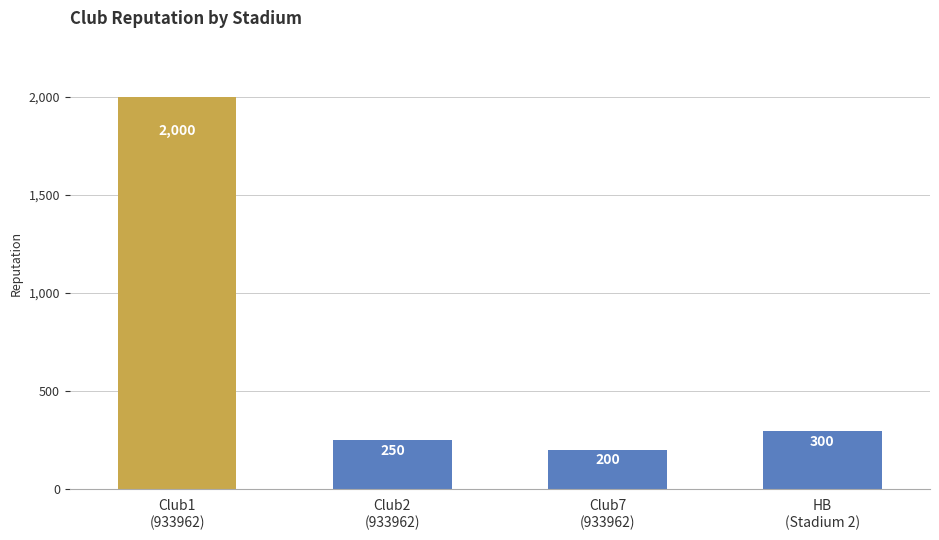

What is the change in value from Club1
(933962) to HB
(Stadium 2)?

-1700